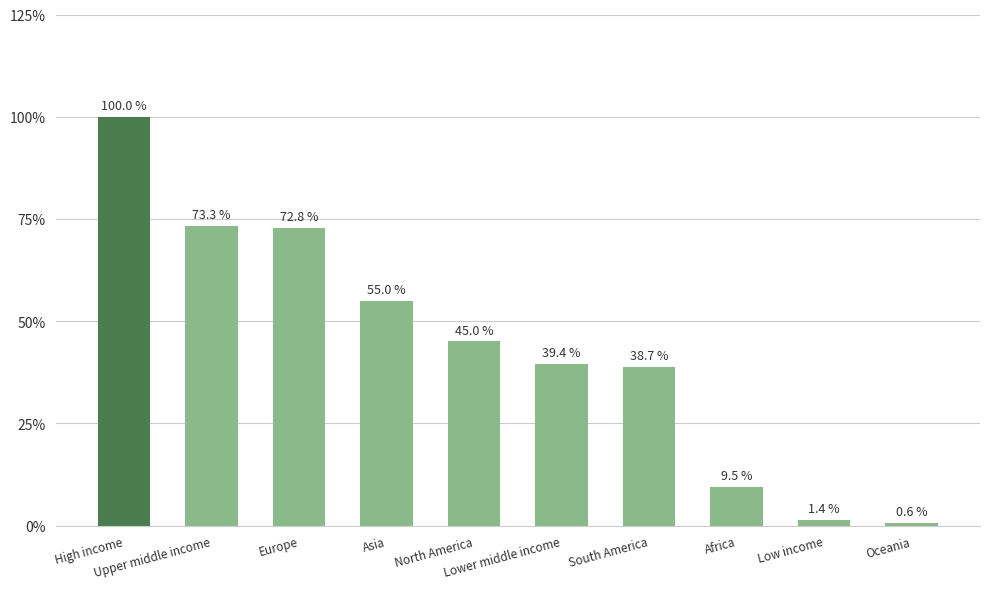

How many data points are less than 45?

5